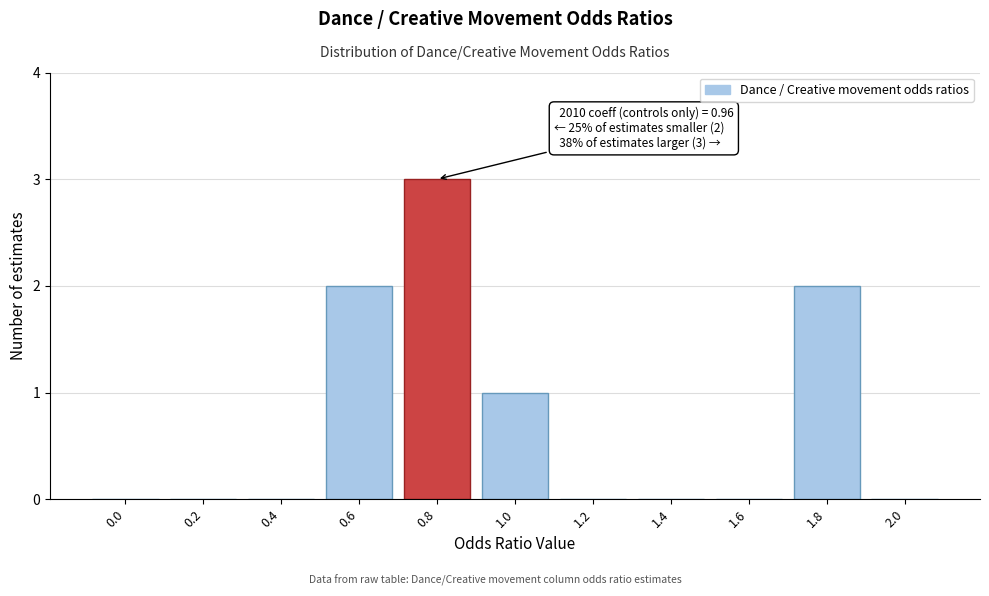

Reading left to right, what are all the values shown in this chart?

0.0=0	0.2=0	0.4=0	0.6=2	0.8=3	1.0=1	1.2=0	1.4=0	1.6=0	1.8=2	2.0=0